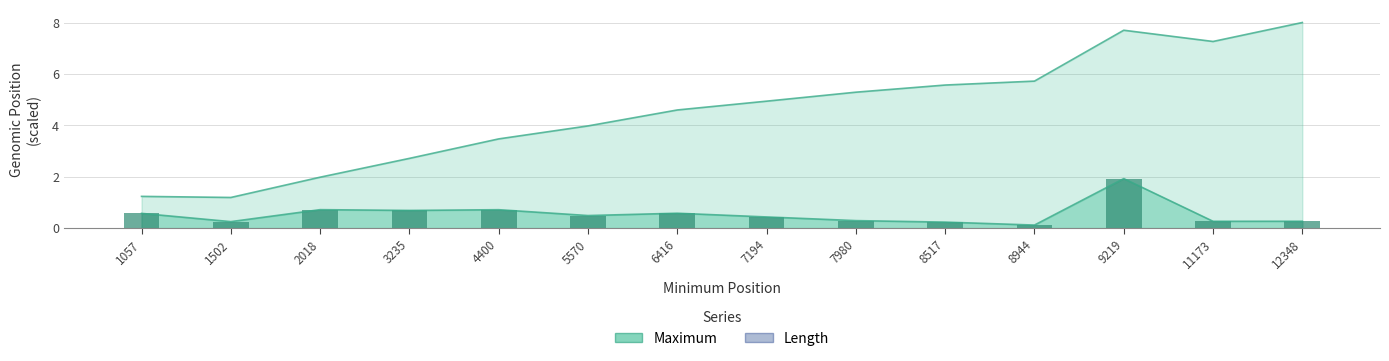

What is the value of the 2nd bar from the left?

0.3